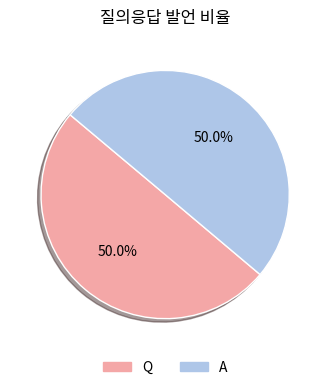

Is the sum of A and Q greater than half?

Yes